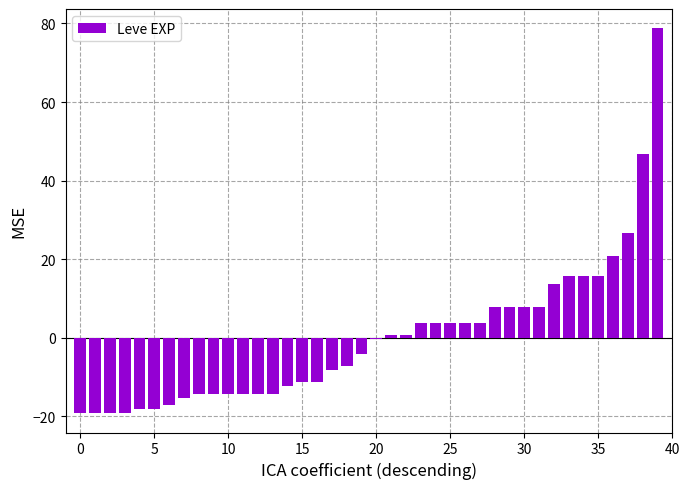

What is the greatest value displayed?

78.8